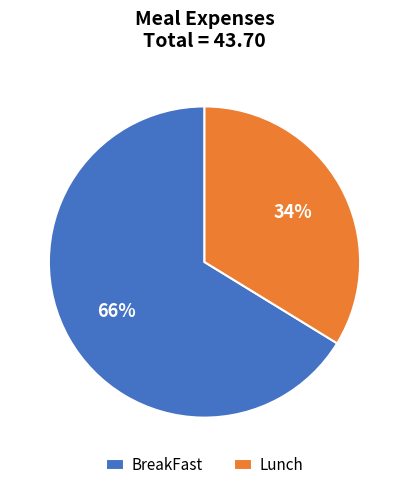

What is the ratio of the value at Lunch to the value at BreakFast?

0.5